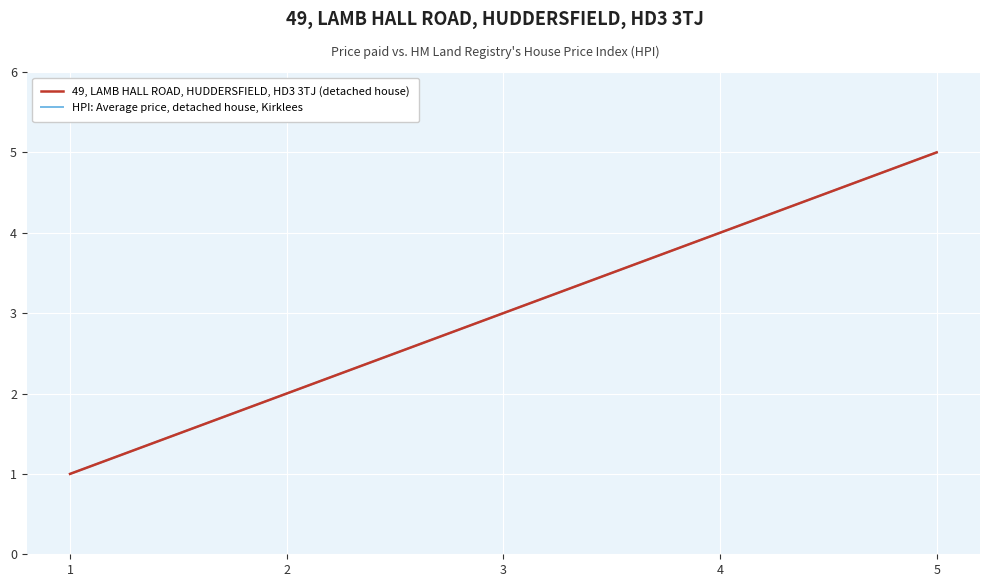

What is the value of the HPI: Average price, detached house, Kirklees point at the 5th from the left?

5